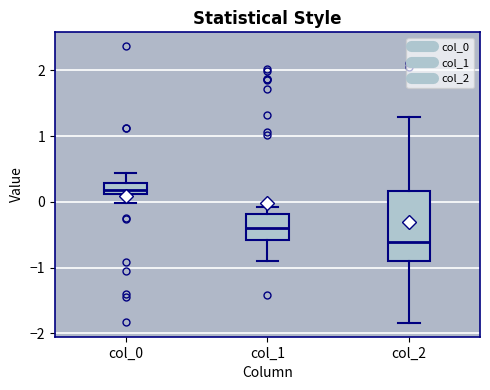

Which box has the highest median line?

col_0